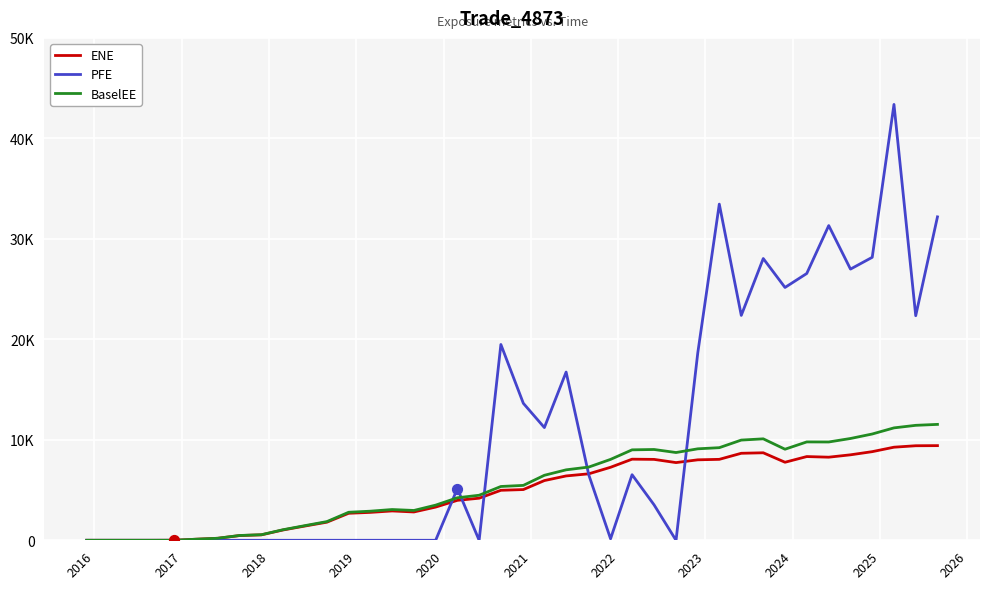

Which series has the largest total across all categories?

PFE